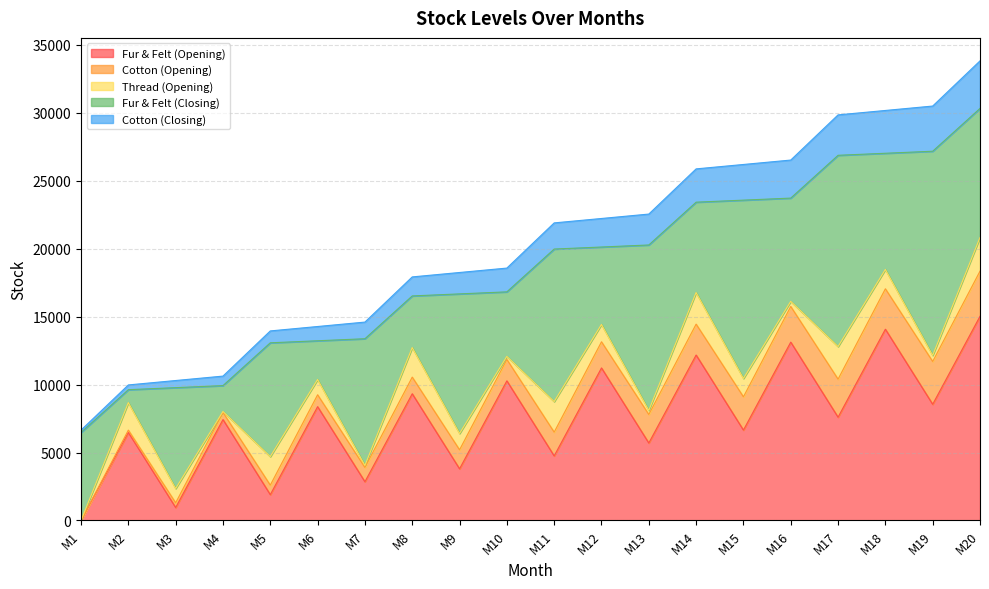

Which category has the highest value in the Fur & Felt (Opening) series?

M20